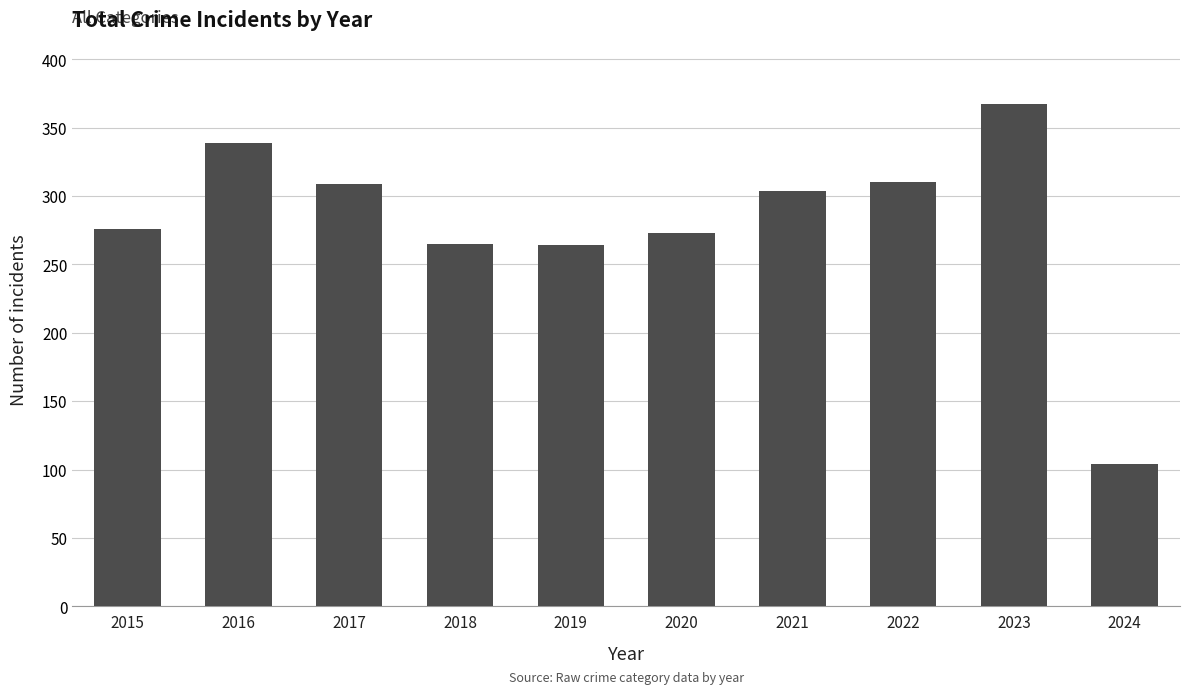

What is the sum of all values?

2811